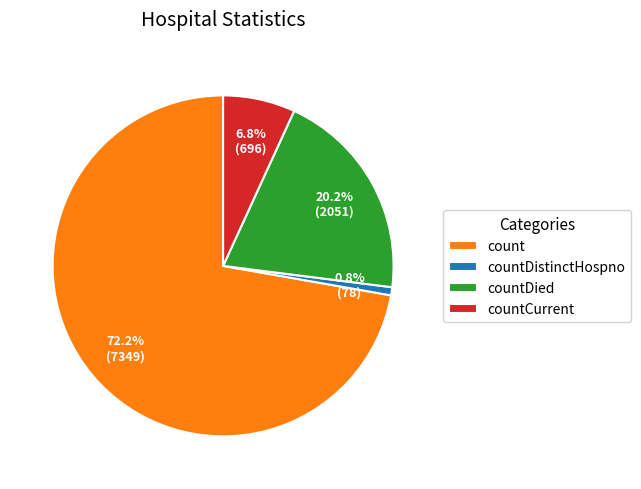

What percentage is the count slice, to the nearest percent?

72%